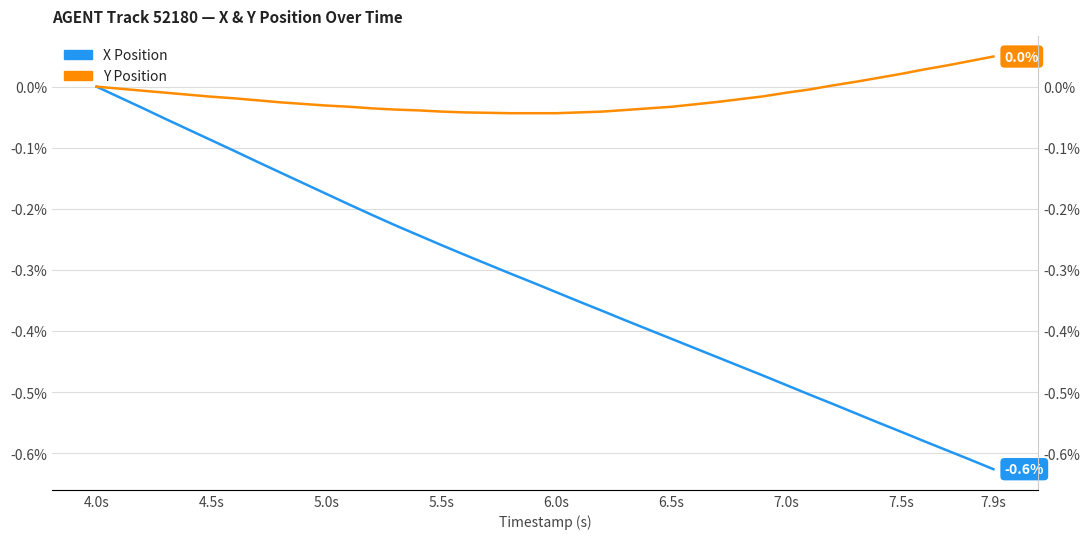

Is the value of Y Position at 20 greater than the value of X Position at 37?

Yes